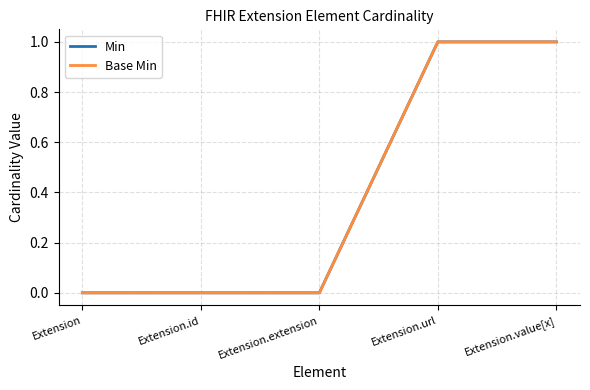

Between Extension.url and Extension.value[x], which is larger?

Extension.url